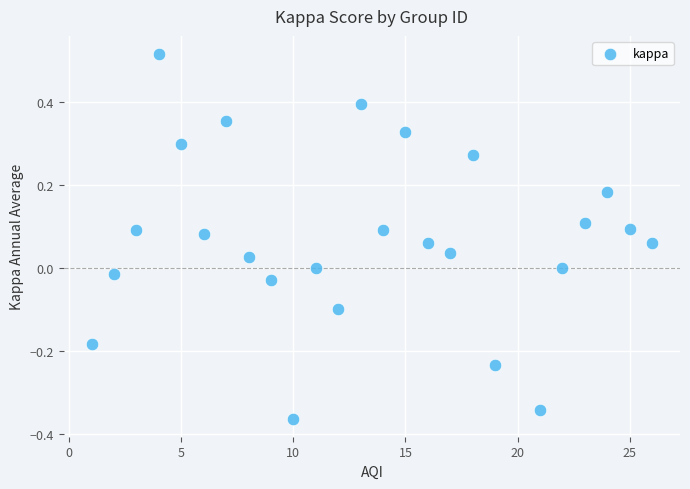

What is the range of X values (max minus min)?

25.0